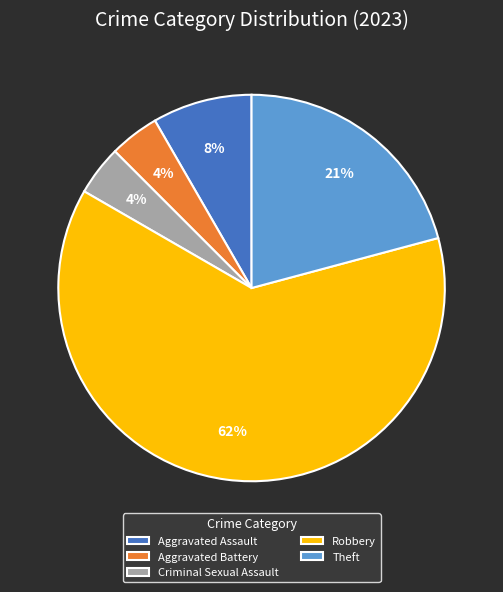

To the nearest percent, what is the average slice percentage?

20%